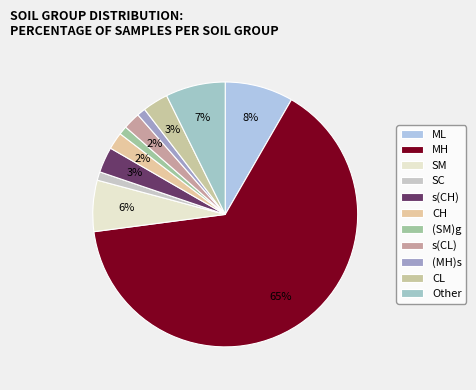

To the nearest percent, what percentage of the pie is Other?

7%